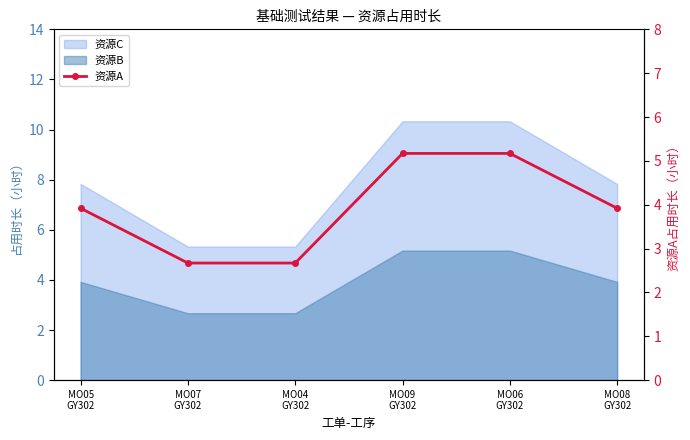

How many data points does each series have?

6